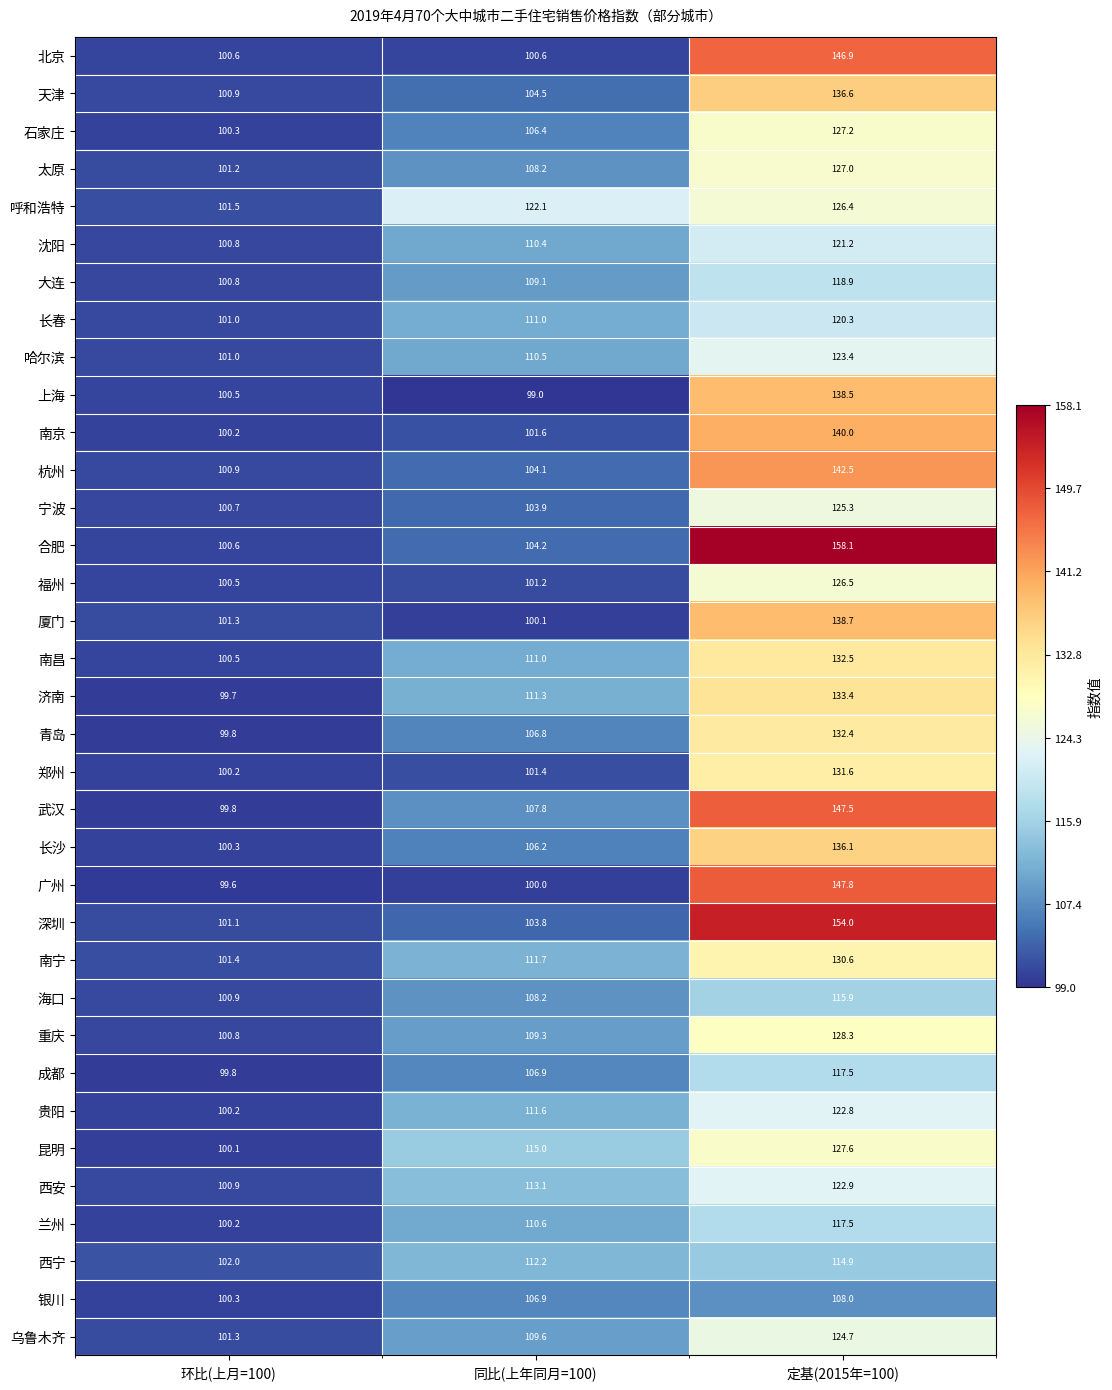

Which label corresponds to the smallest value in the chart?

同比(上年同月=100)